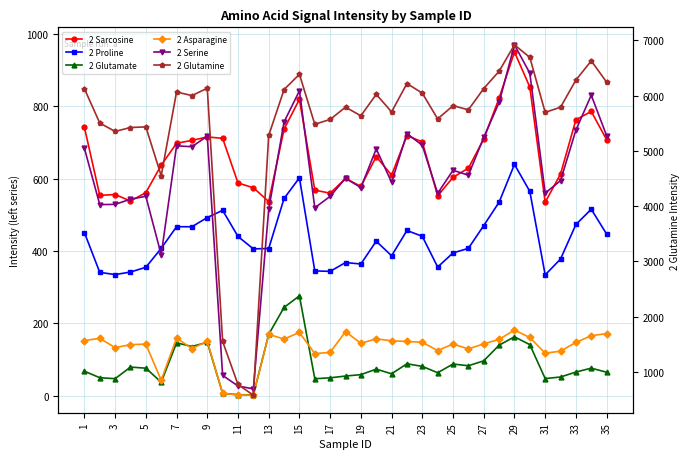

True or false: 2 Asparagine and 2 Sarcosine cross at least once.

False